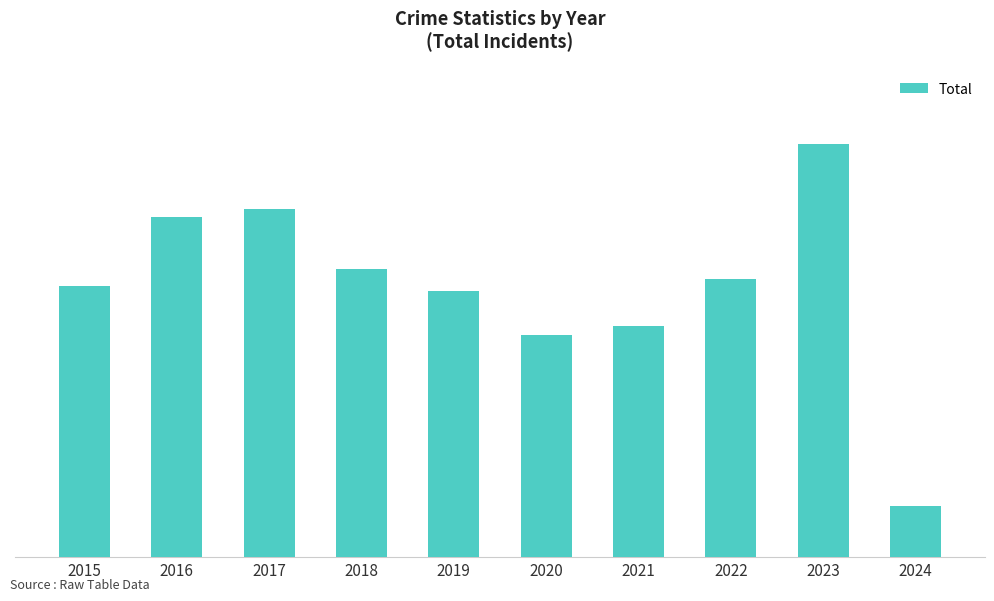

List the labels in order of value, largest first.

2023, 2017, 2016, 2018, 2022, 2015, 2019, 2021, 2020, 2024